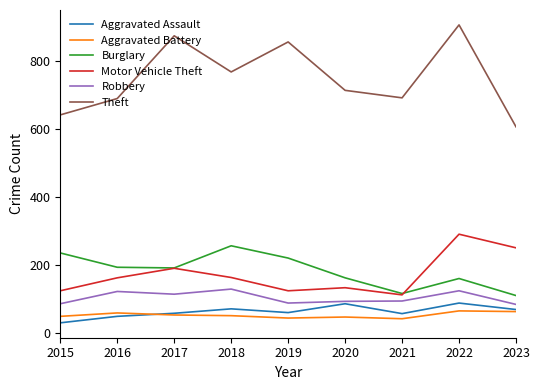

Count the number of data series in this chart.

6